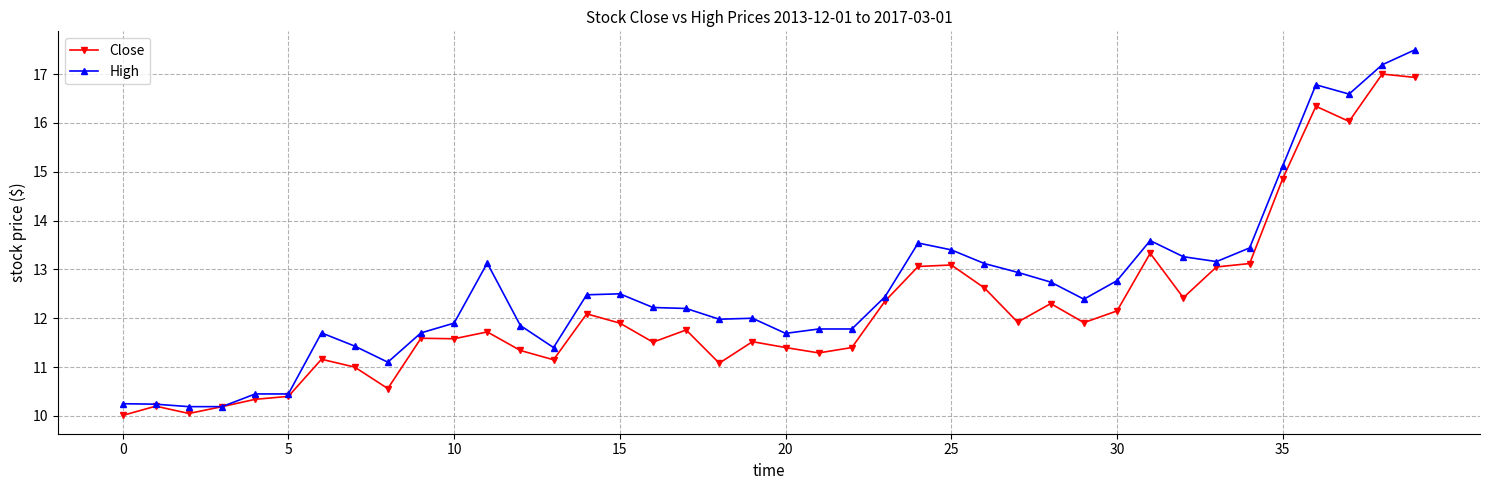

True or false: Close has more than 0 points higher than both neighbors.

True